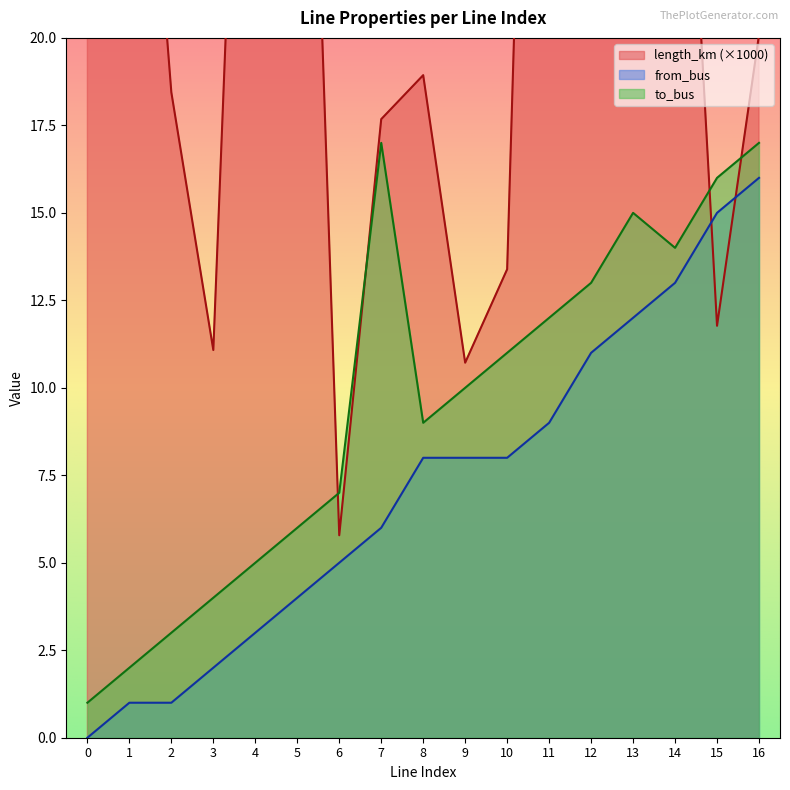

What is the average value of the length_km series?

24.1